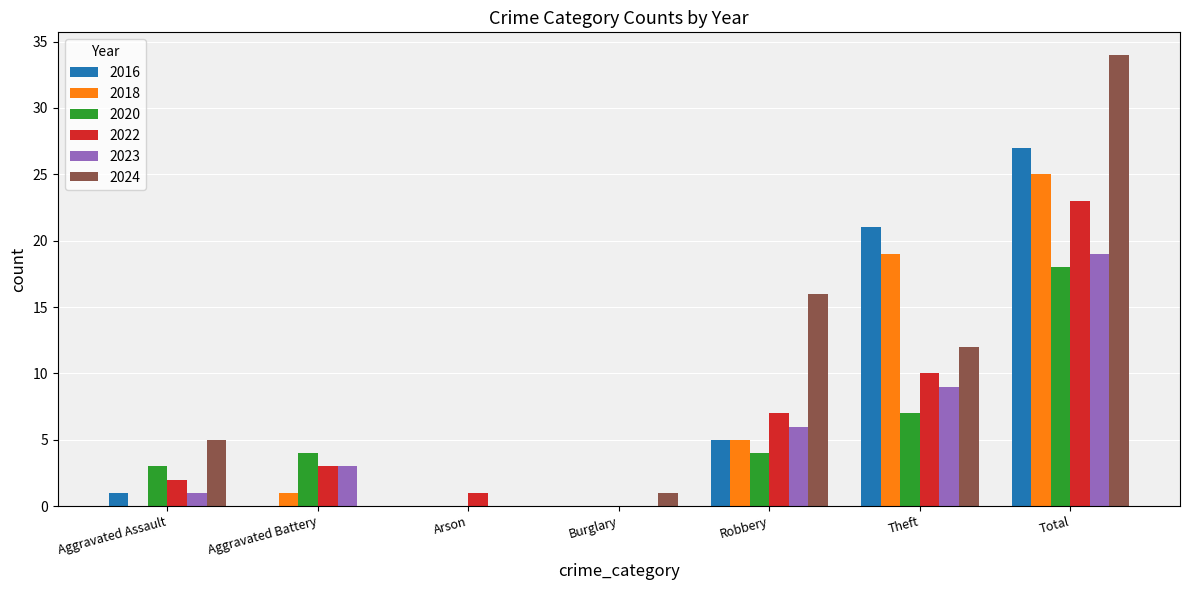

Count the number of categories in the chart.

7